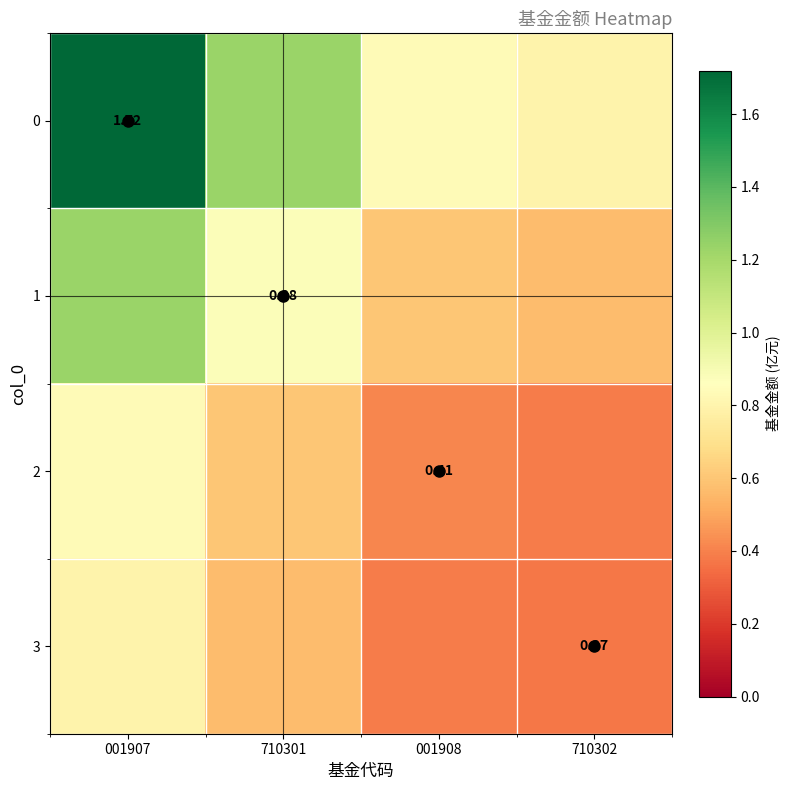

The value of 2 at 001908 is 0.3. True or false?

False